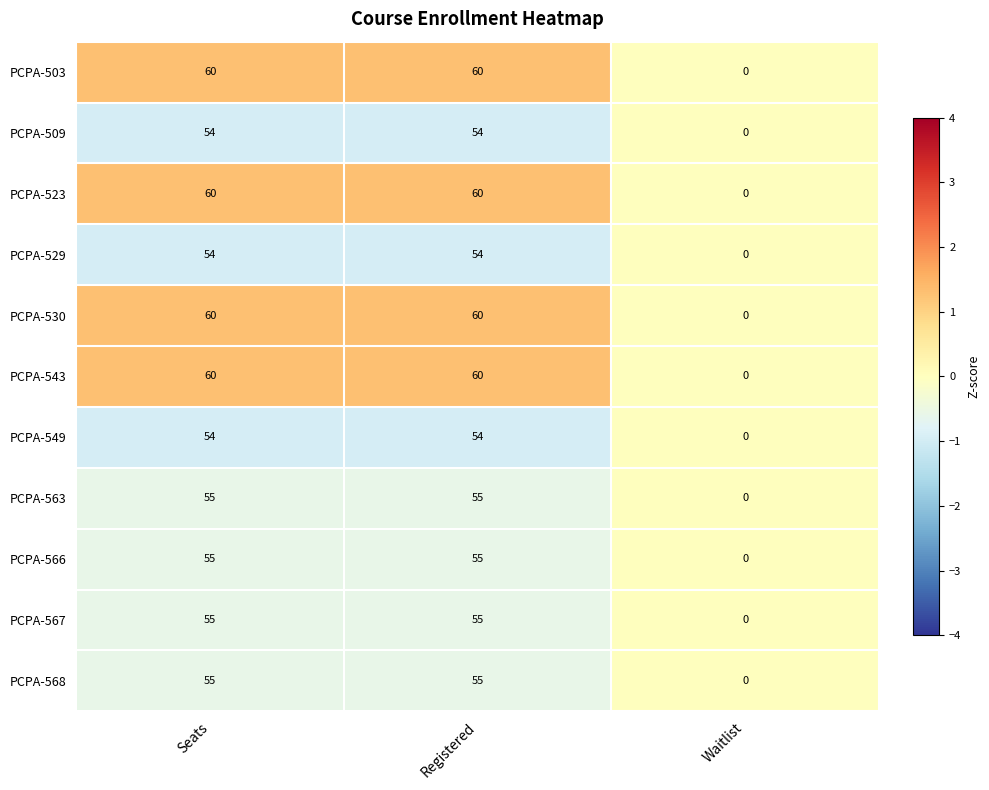

What is the spread (max minus min) of values at Registered?

6